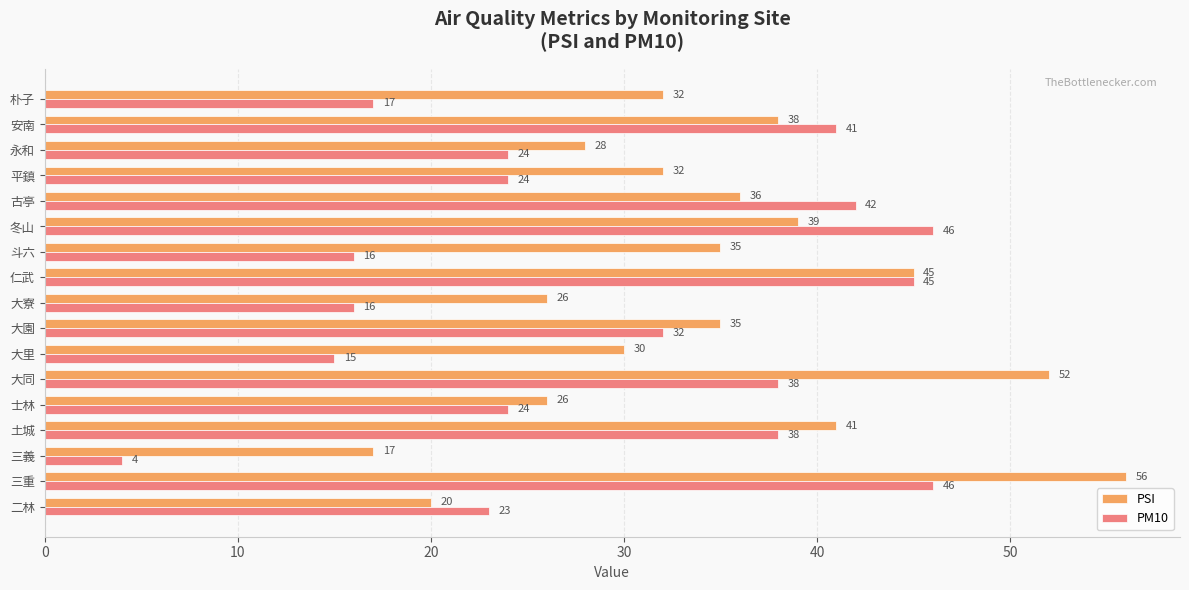

Which series changed the most between 仁武 and 永和?

PM10